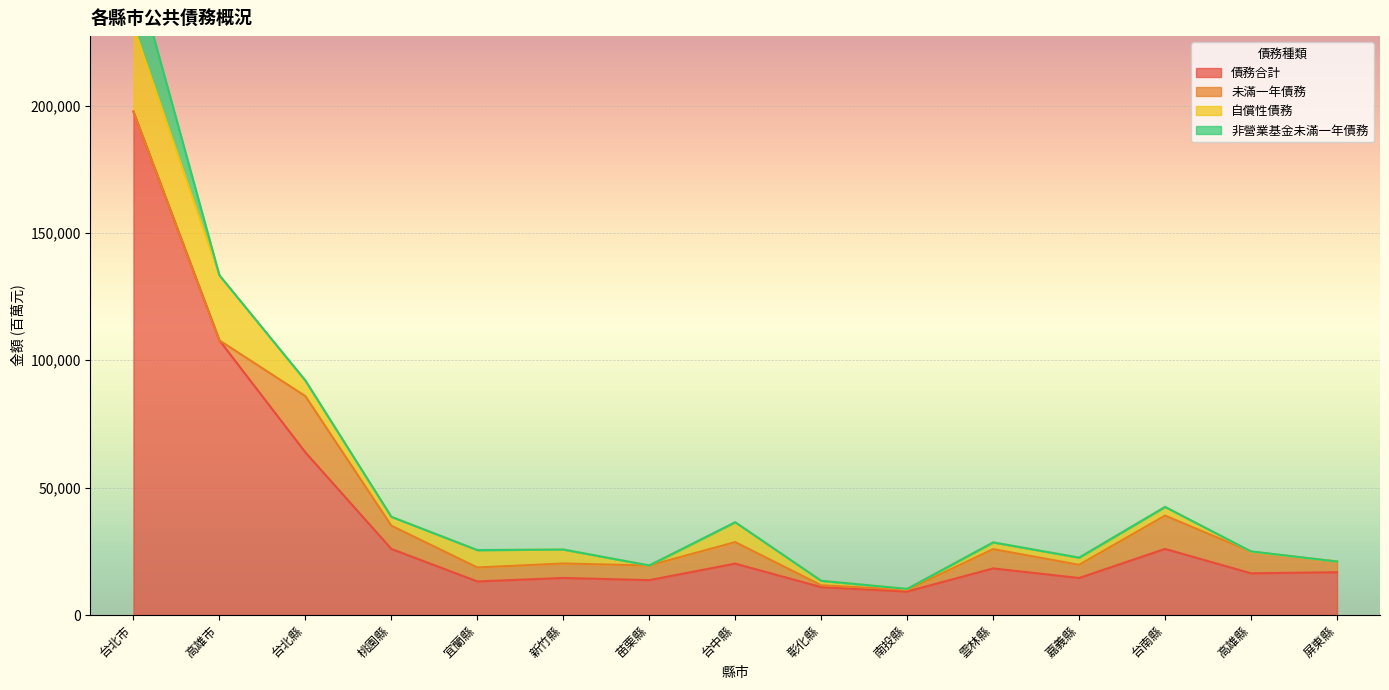

Which series has the widest spread of values?

債務合計